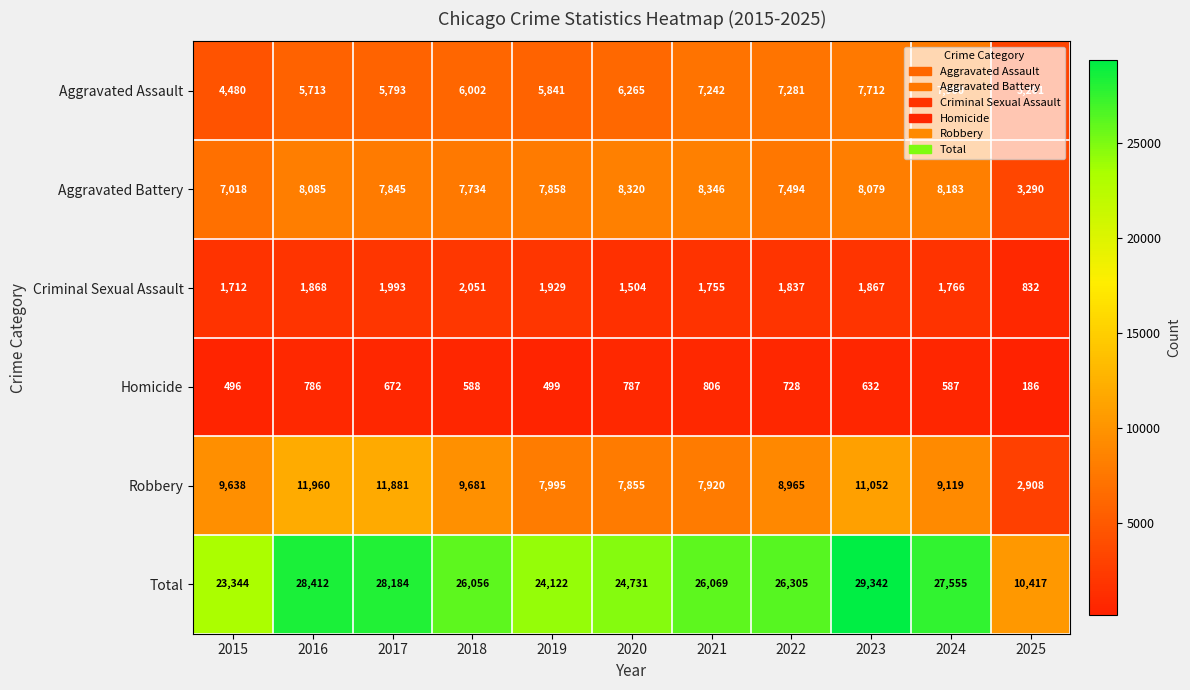

What is the difference between the maximum and second lowest values in the Homicide series?

310